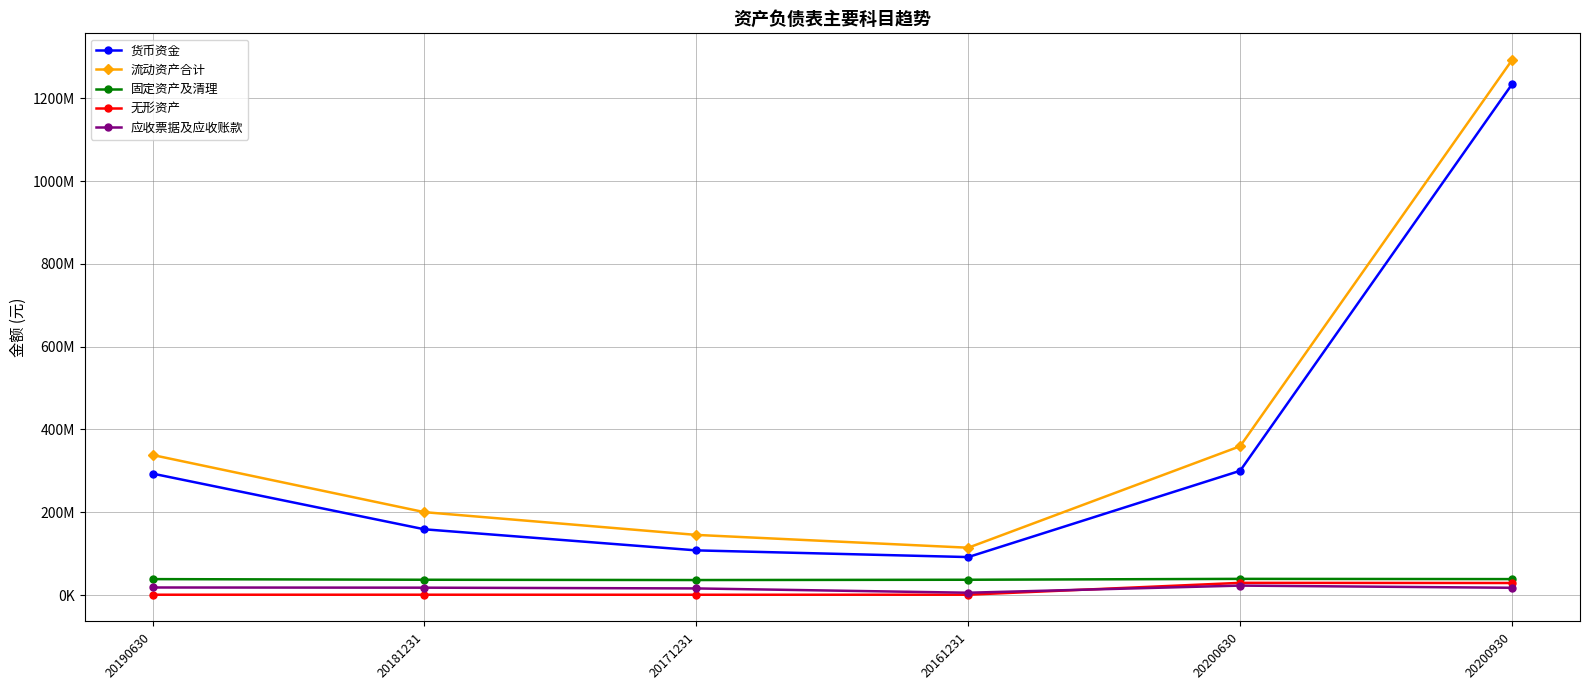

What is the difference between the second highest and second lowest values in the 固定资产及清理 series?

1570974.6